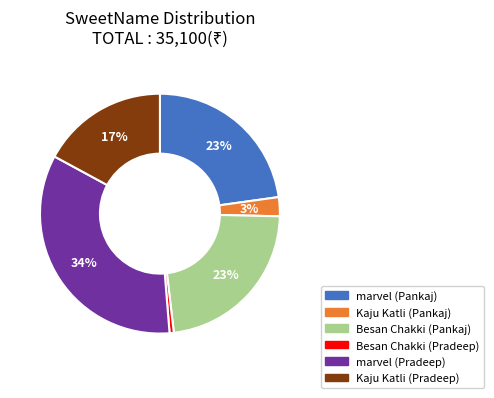

How many segments does this pie chart have?

6